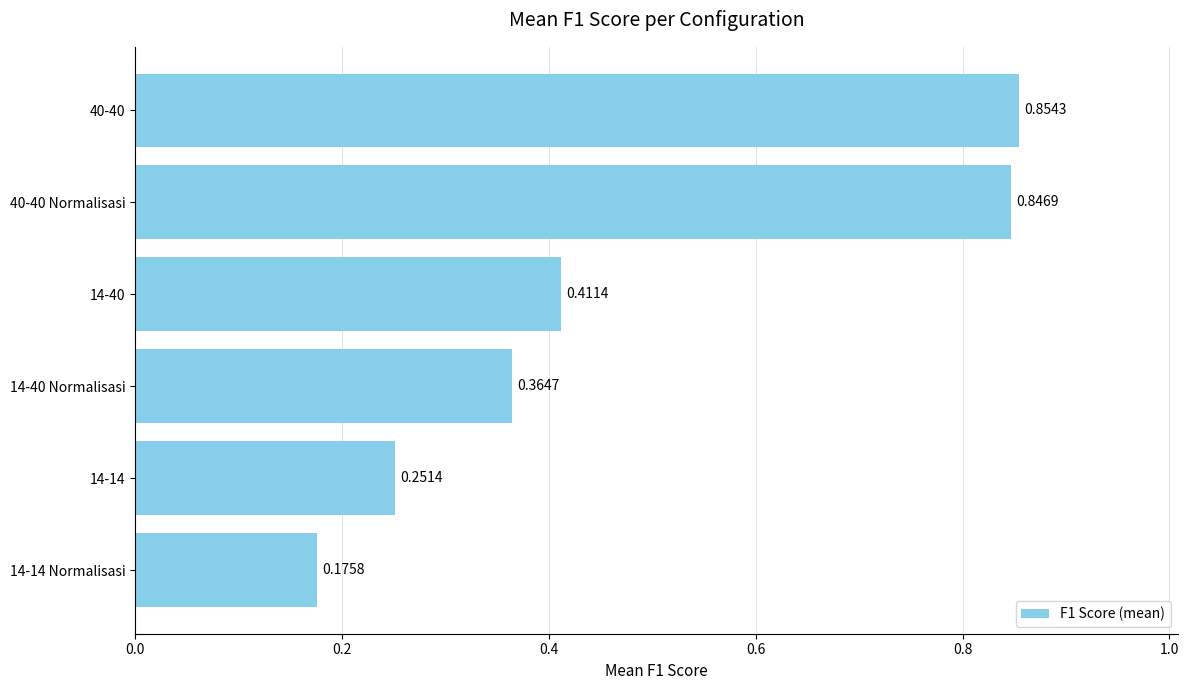

Which category has the highest value across all series?

40-40